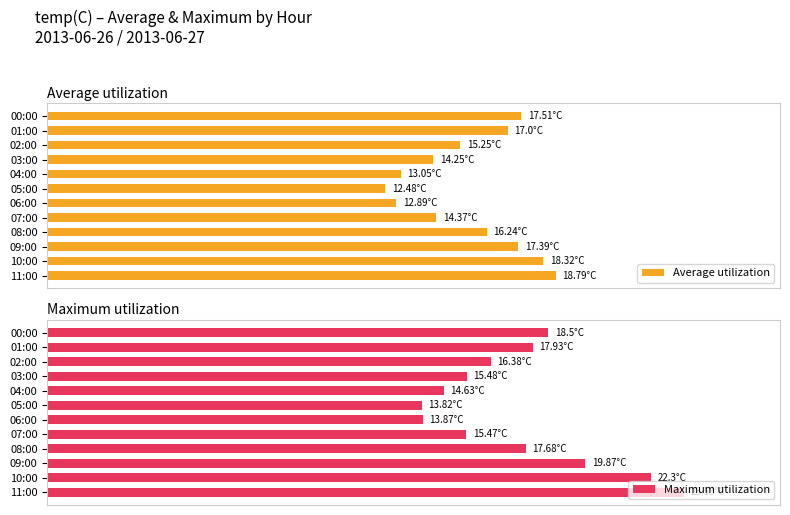

What is the difference between the maximum and second lowest values in the Average utilization series?

0.3